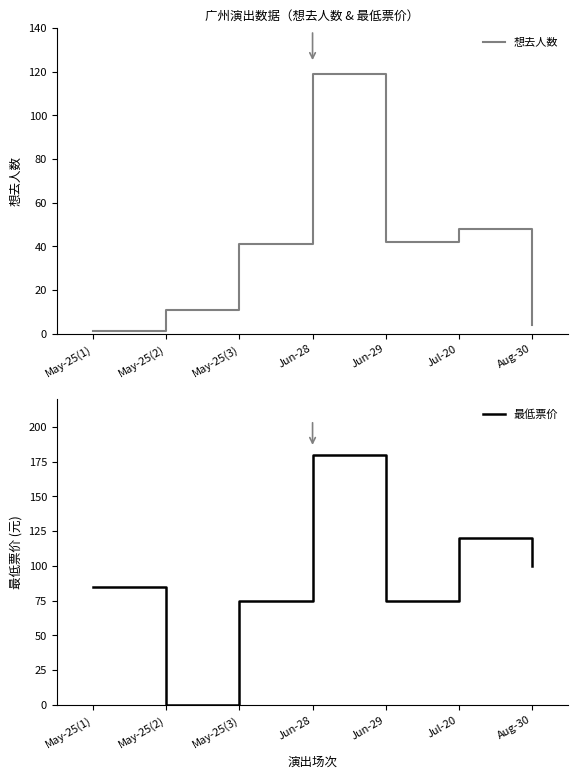

Which series changed the most between May-25(3) and Jul-20?

最低票价